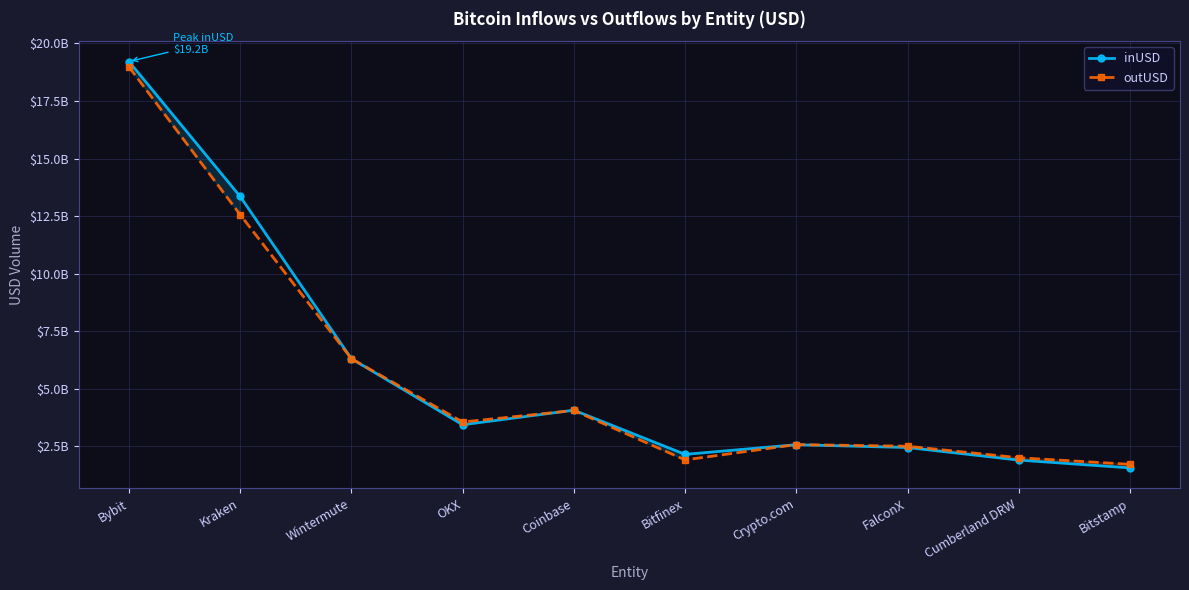

At which label does outUSD reach its peak?

Bybit